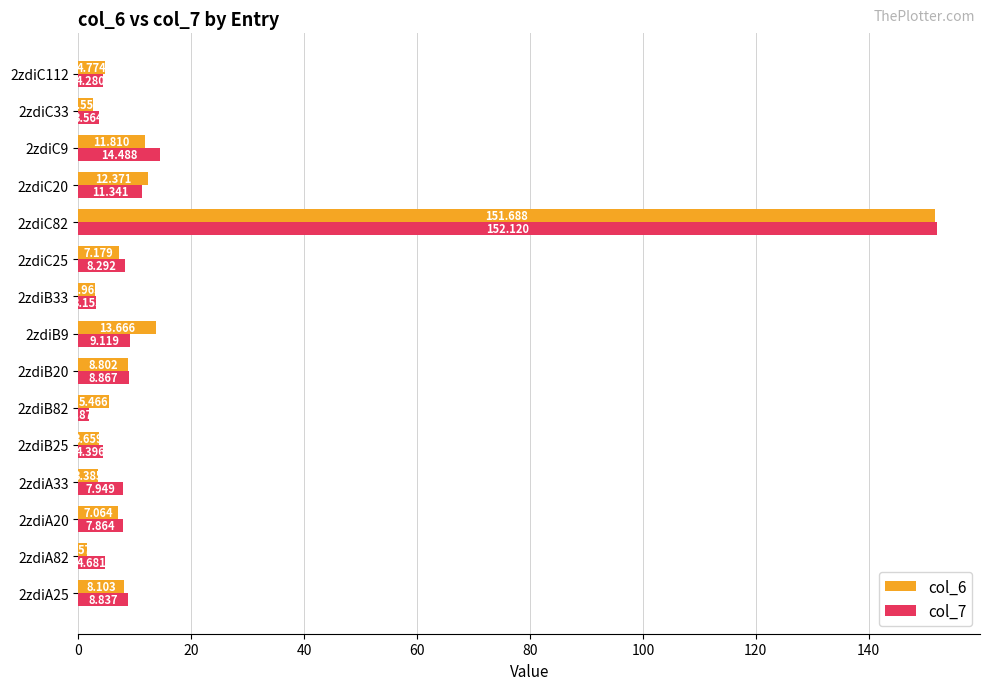

At which category does the chart reach its peak across all series?

2zdiC82